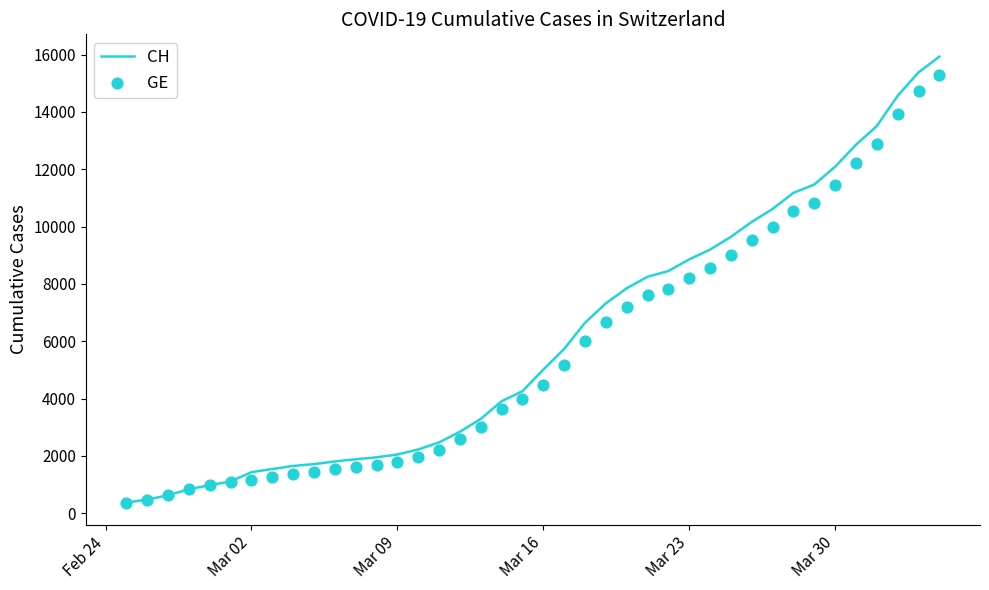

What are all the series names shown in the legend?

CH, GE